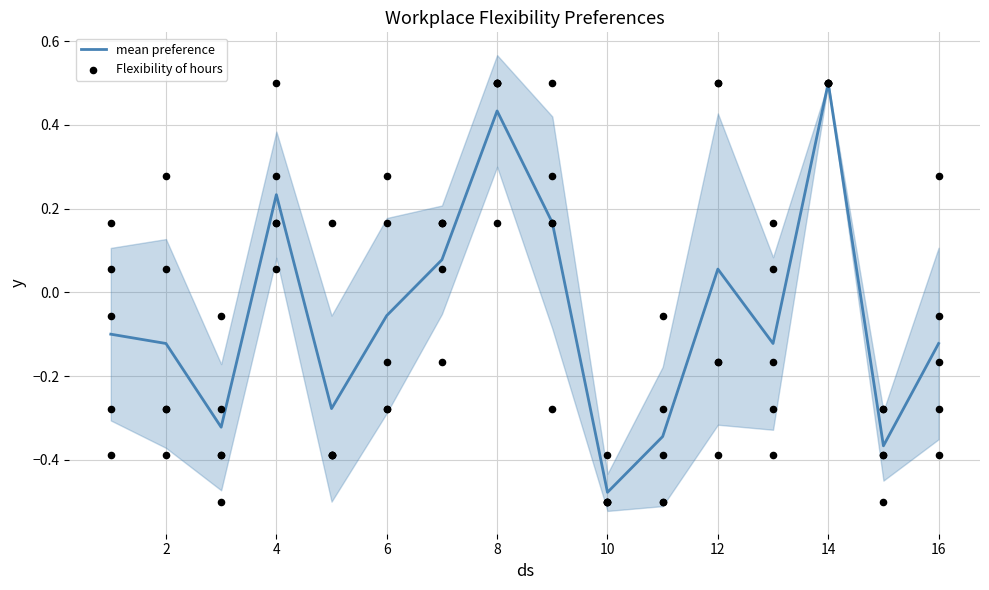

Which category has the highest value in the mean preference series?

14